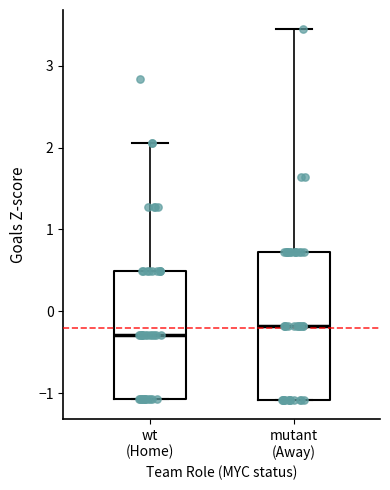

Reading left to right, transcribe this box plot: for each box, give where its median line is, the range the box spans, and where its two whiskers end, as read against the y-axis. The values are not printed on the chart, so give them approximately, as read against the axis.

wt (Home): median -0.3, box -1.1 to 0.5, whiskers -1.1 to 2.1
mutant (Away): median -0.2, box -1.1 to 0.7, whiskers -1.1 to 3.5